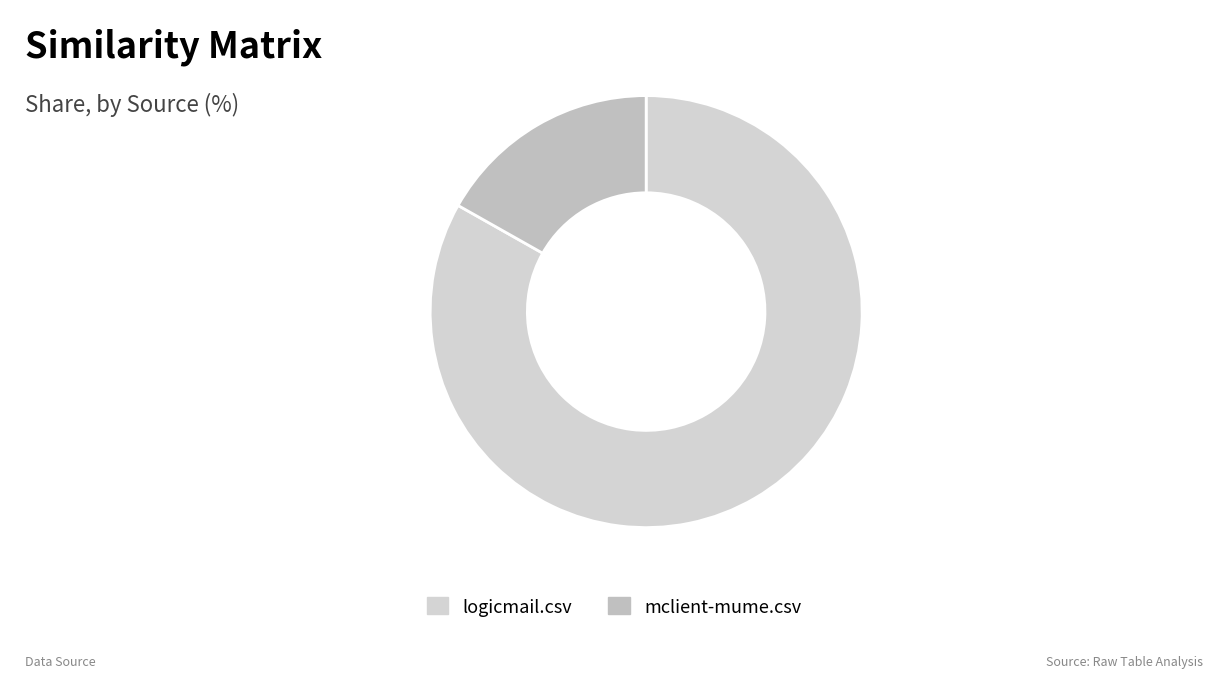

Is it true that logicmail.csv is 83% of the pie?

True